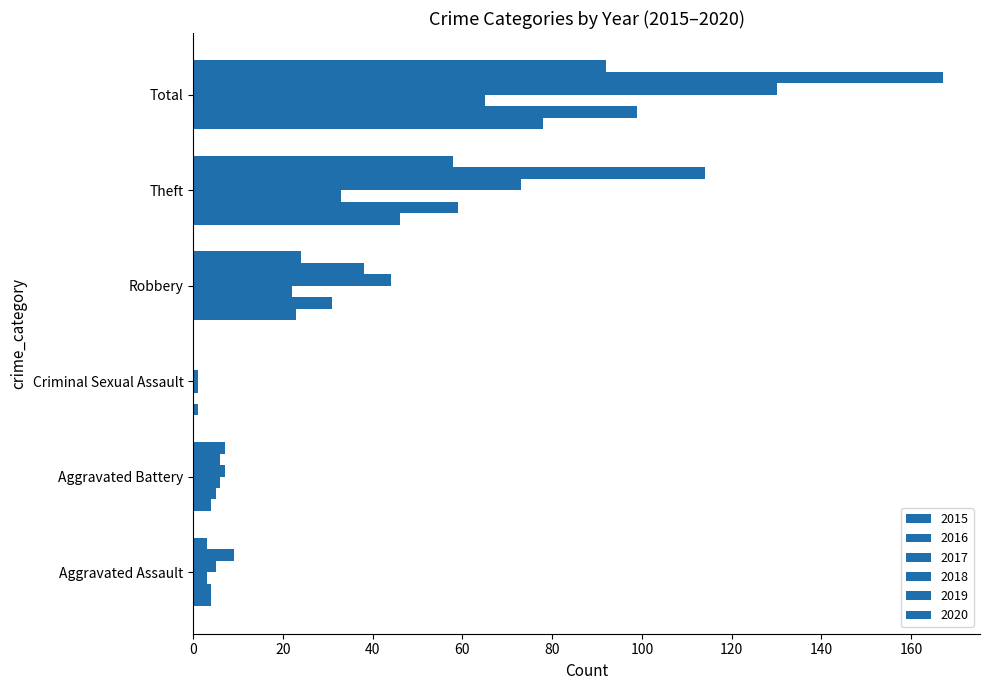

Reading left to right, what are all the values shown in this chart?

2015: Aggravated Assault=4	Aggravated Battery=4	Criminal Sexual Assault=1	Robbery=23	Theft=46	Total=78
2016: Aggravated Assault=4	Aggravated Battery=5	Criminal Sexual Assault=0	Robbery=31	Theft=59	Total=99
2017: Aggravated Assault=3	Aggravated Battery=6	Criminal Sexual Assault=1	Robbery=22	Theft=33	Total=65
2018: Aggravated Assault=5	Aggravated Battery=7	Criminal Sexual Assault=1	Robbery=44	Theft=73	Total=130
2019: Aggravated Assault=9	Aggravated Battery=6	Criminal Sexual Assault=0	Robbery=38	Theft=114	Total=167
2020: Aggravated Assault=3	Aggravated Battery=7	Criminal Sexual Assault=0	Robbery=24	Theft=58	Total=92